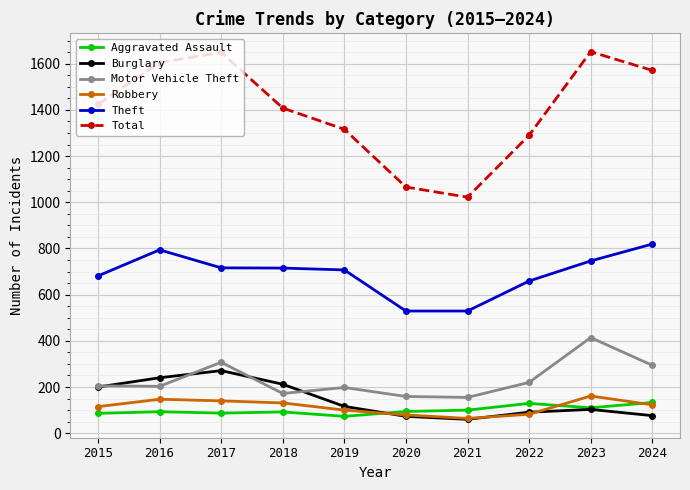

True or false: Motor Vehicle Theft and Total cross at least once.

False